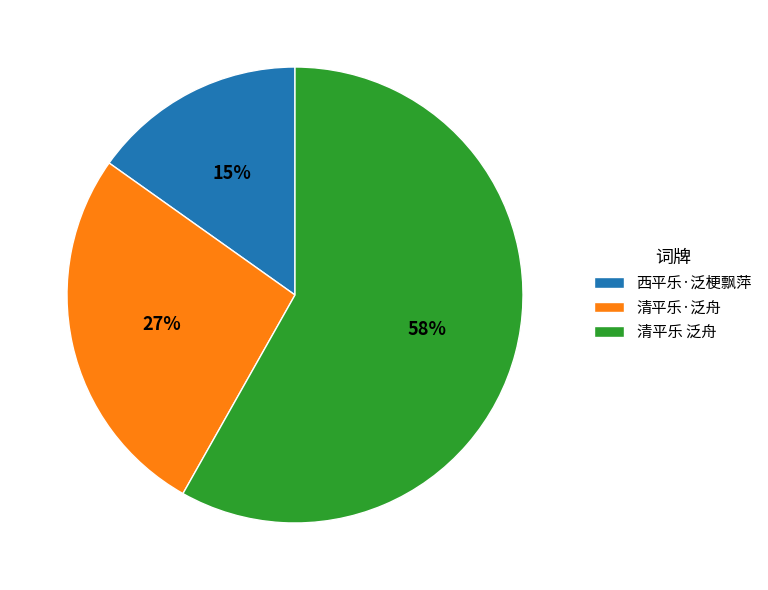

Which has a higher value, 清平乐·泛舟 or 清平乐 泛舟?

清平乐 泛舟